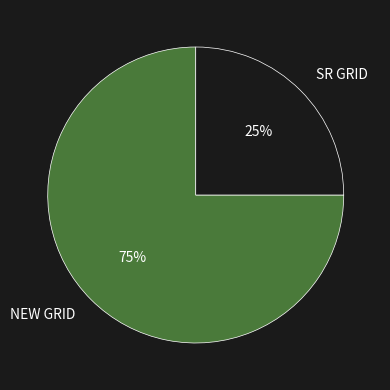

Between SR GRID and NEW GRID, which is larger?

NEW GRID